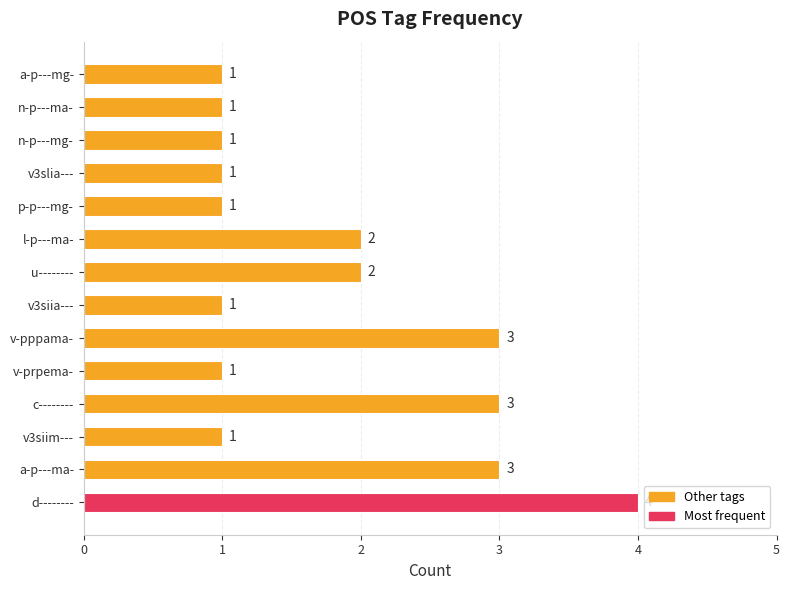

True or false: the data shows 2 at n-p---mg-.

False